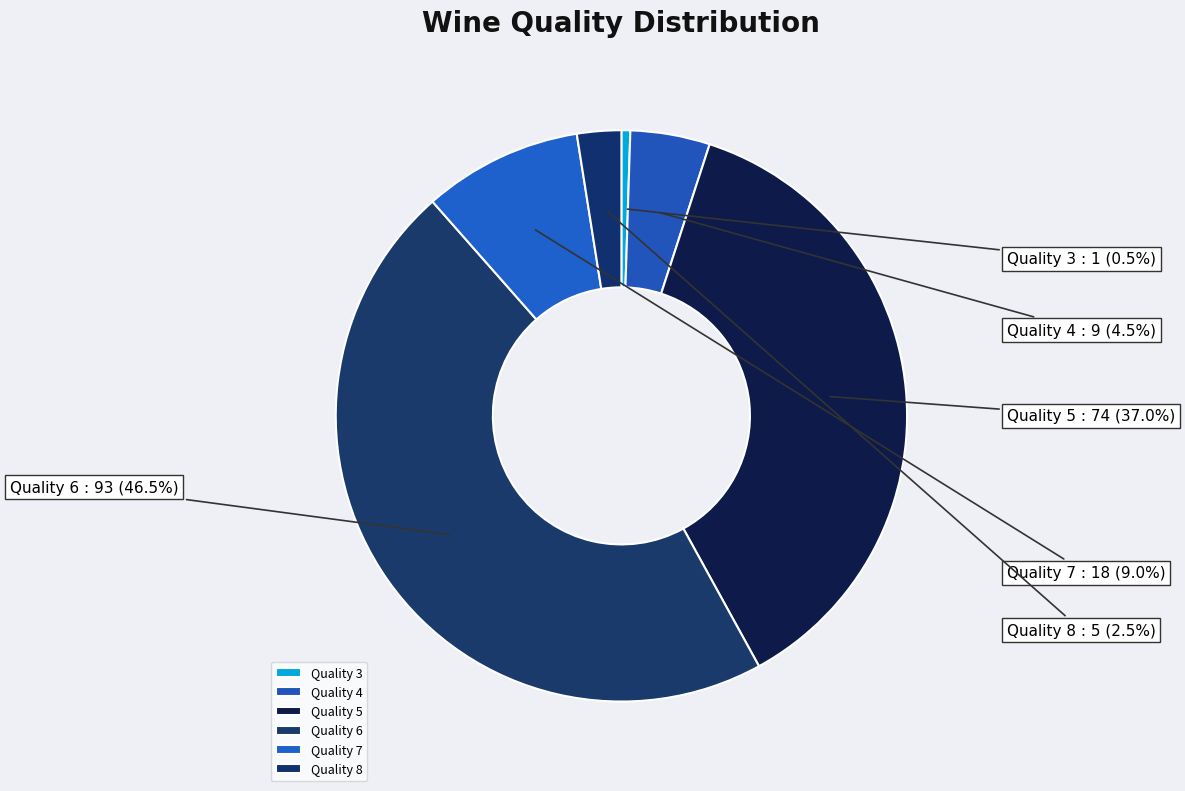

Is the sum of Quality 5 : 74 and Quality 6 : 93 greater than half?

Yes